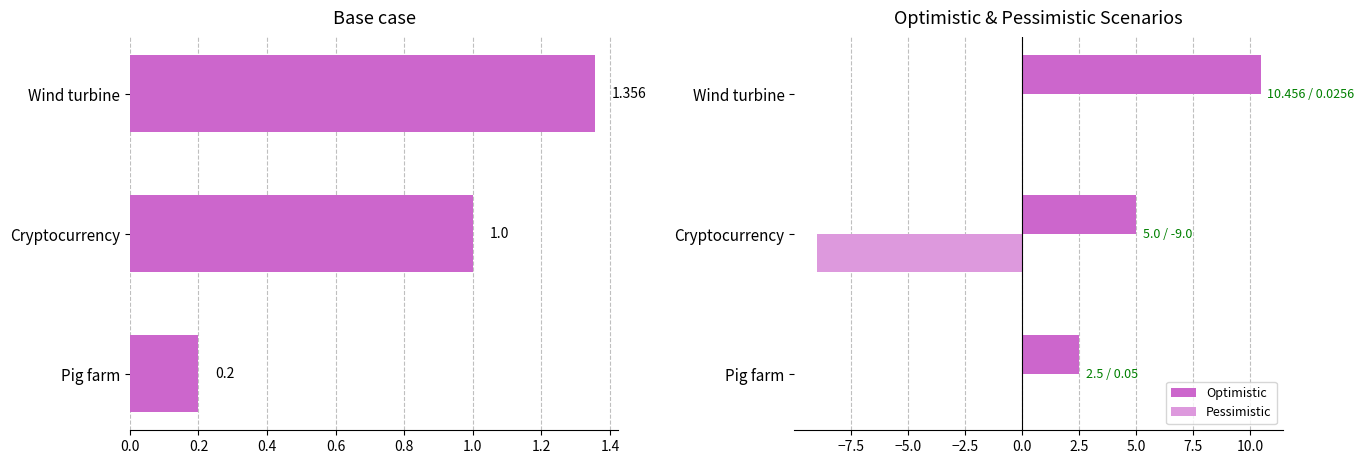

The value of Pessimistic at Cryptocurrency is -4.5. True or false?

False